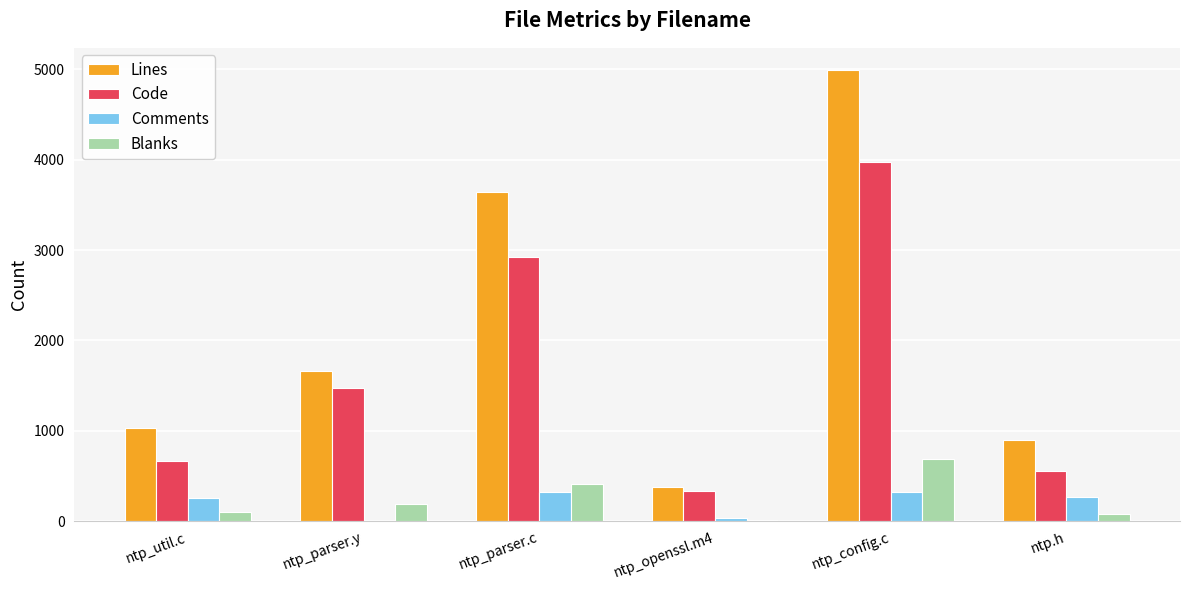

What is the maximum value for Lines?

4988